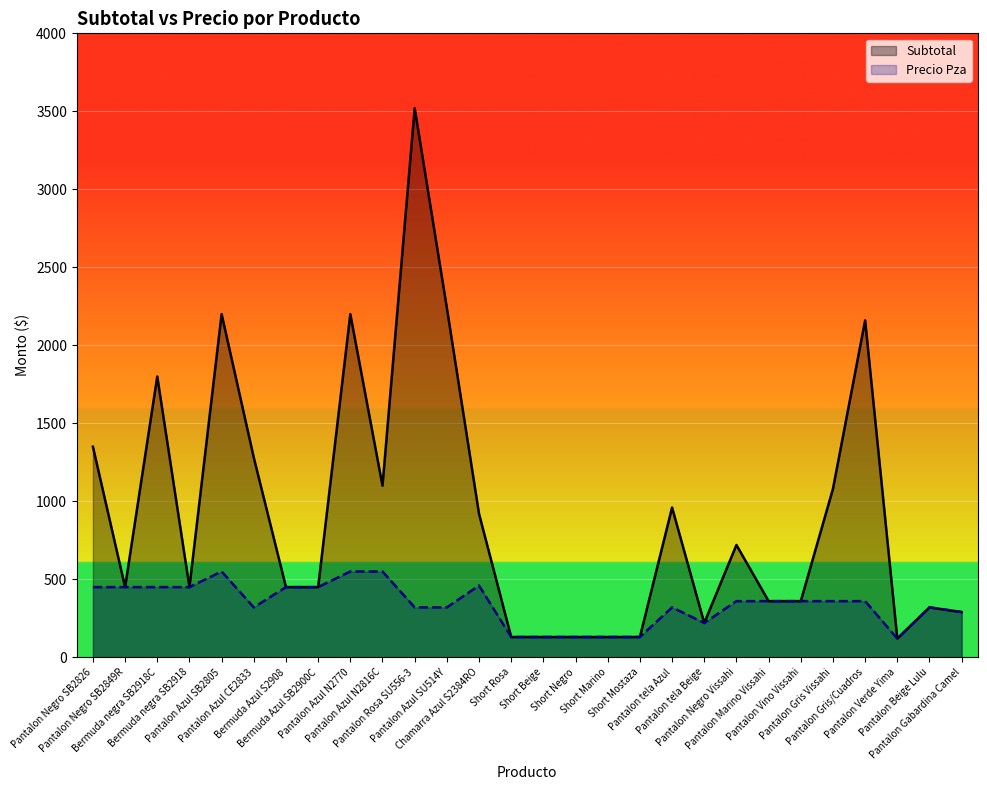

Which series has the largest range (max minus min)?

Subtotal